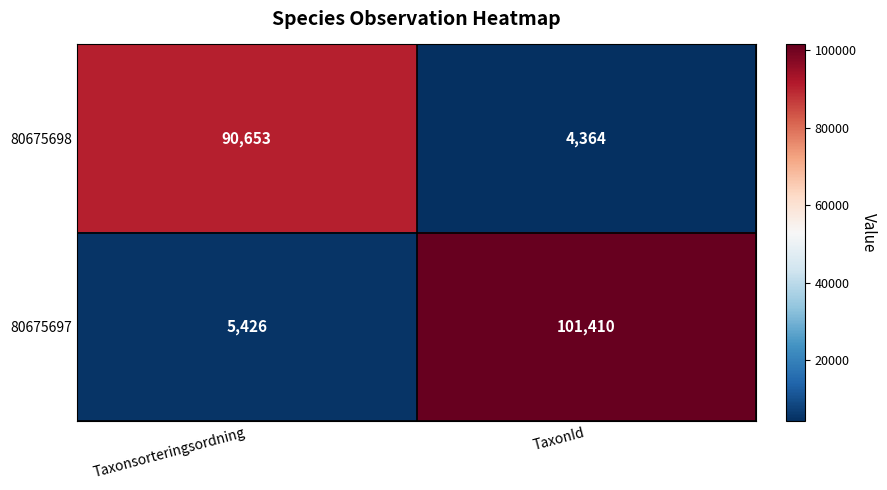

List the series in order of their overall mean, highest first.

80675697, 80675698